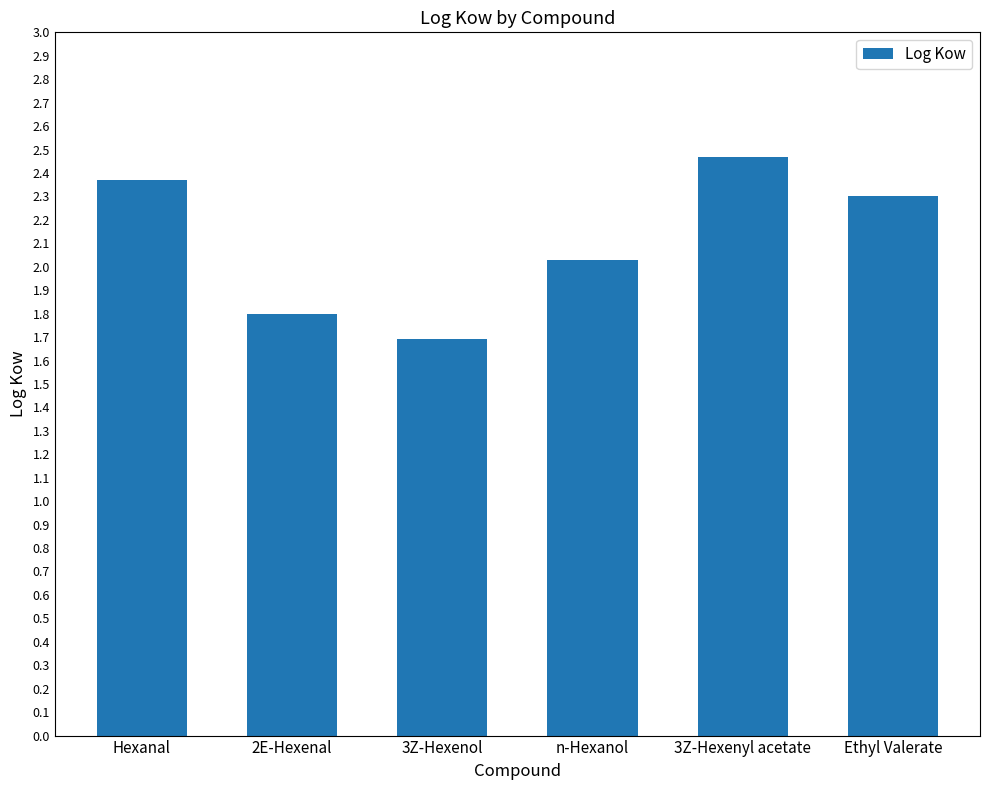

List the labels in order of value, smallest first.

3Z-Hexenol, 2E-Hexenal, n-Hexanol, Ethyl Valerate, Hexanal, 3Z-Hexenyl acetate